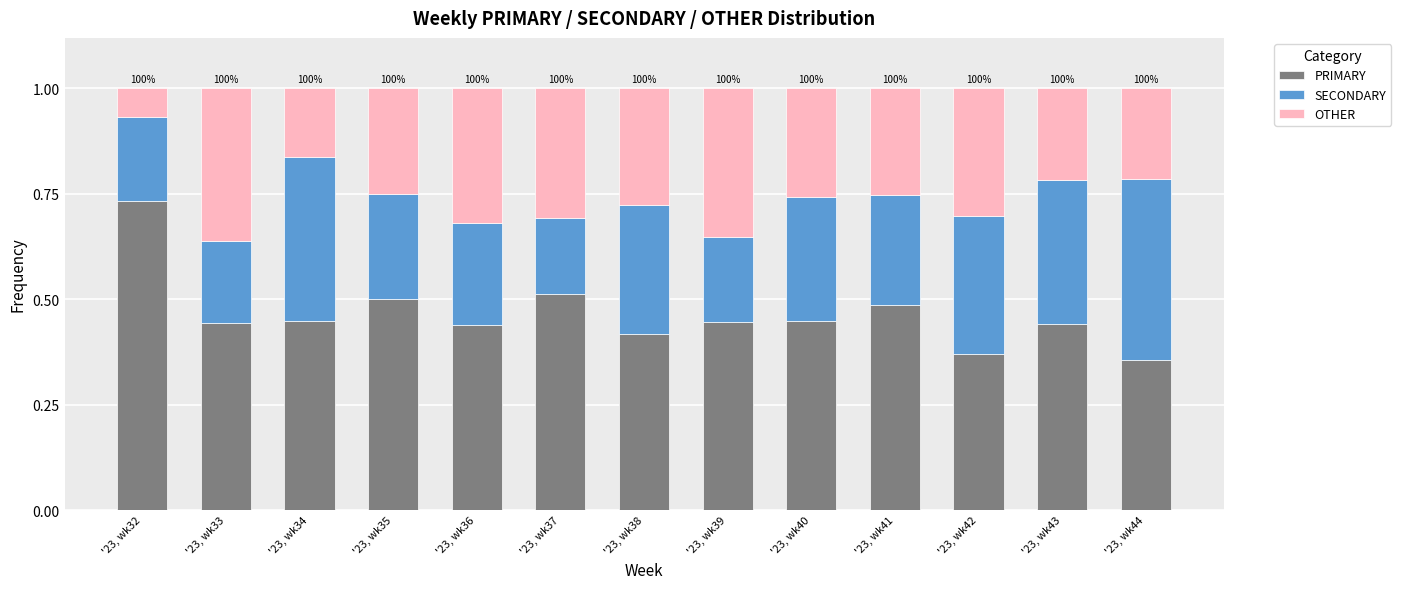

Count the PRIMARY values in the range 0 to 1.

13